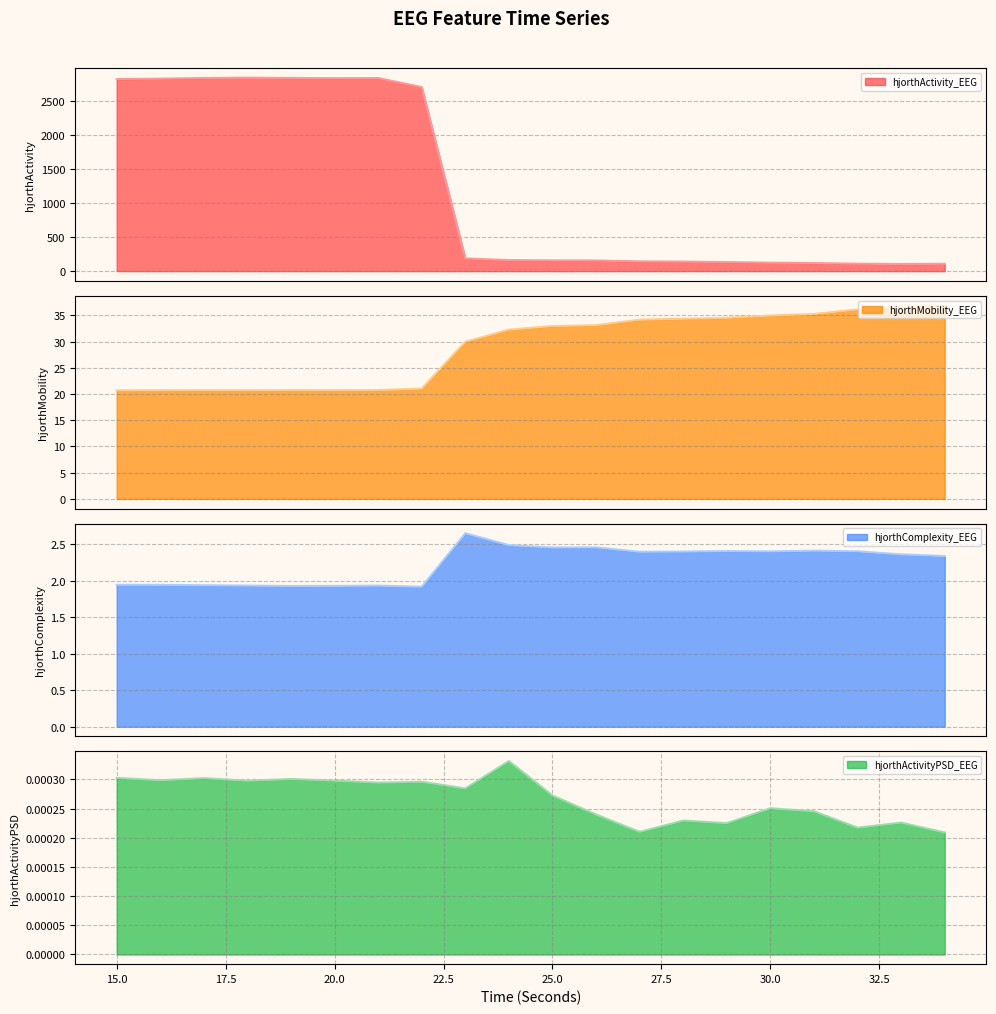

At which label does hjorthActivityPSD_EEG reach its minimum?

34